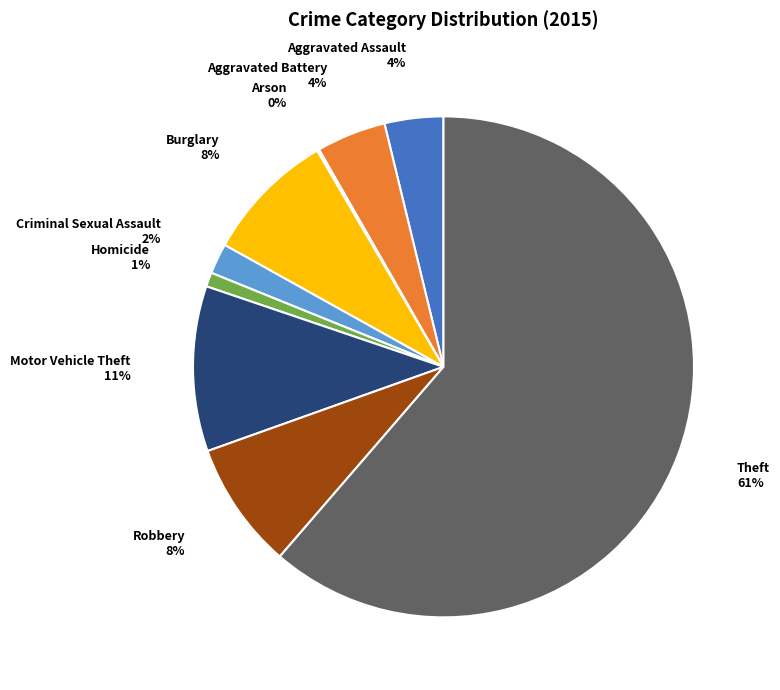

Is there any slice that represents more than half of the pie?

Yes